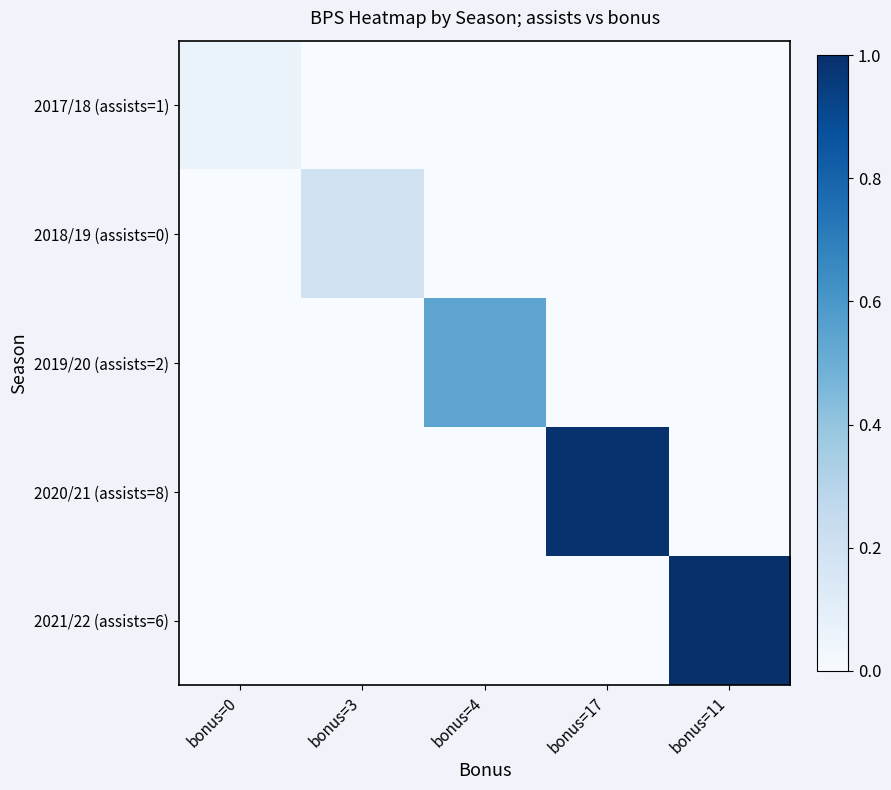

Which series changed the most between bonus=3 and bonus=17?

2020/21 (assists=8)